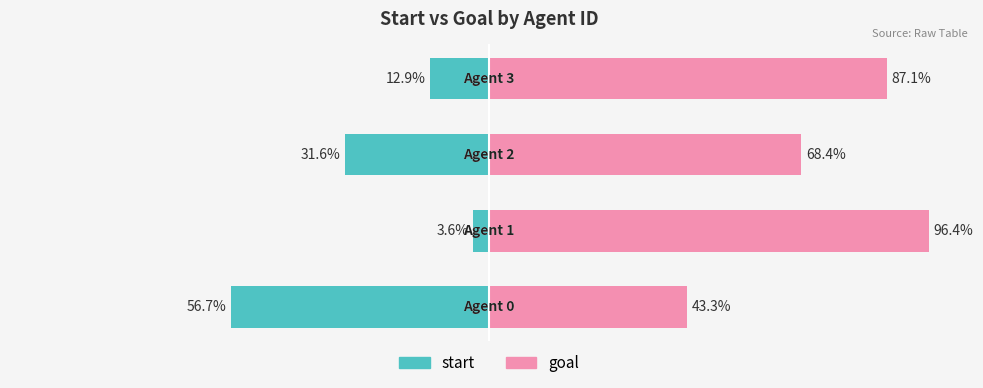

What is the sum of the start values at 1 and 3?

-16.5